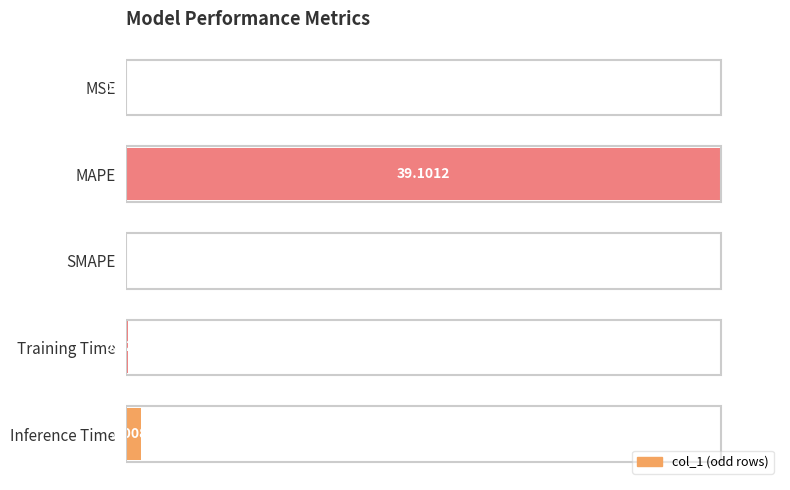

Are the bars horizontal?

Yes